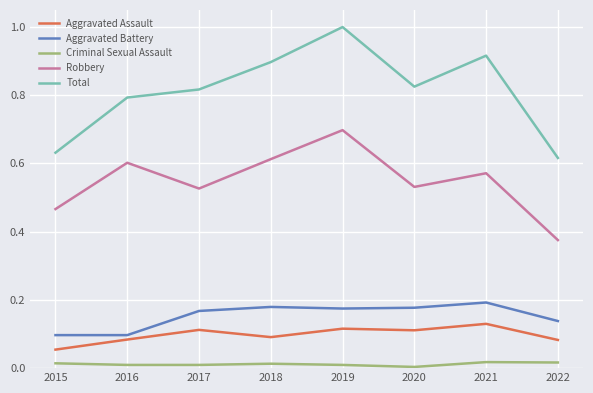

What is the difference between the maximum and minimum values in the Robbery series?

0.3